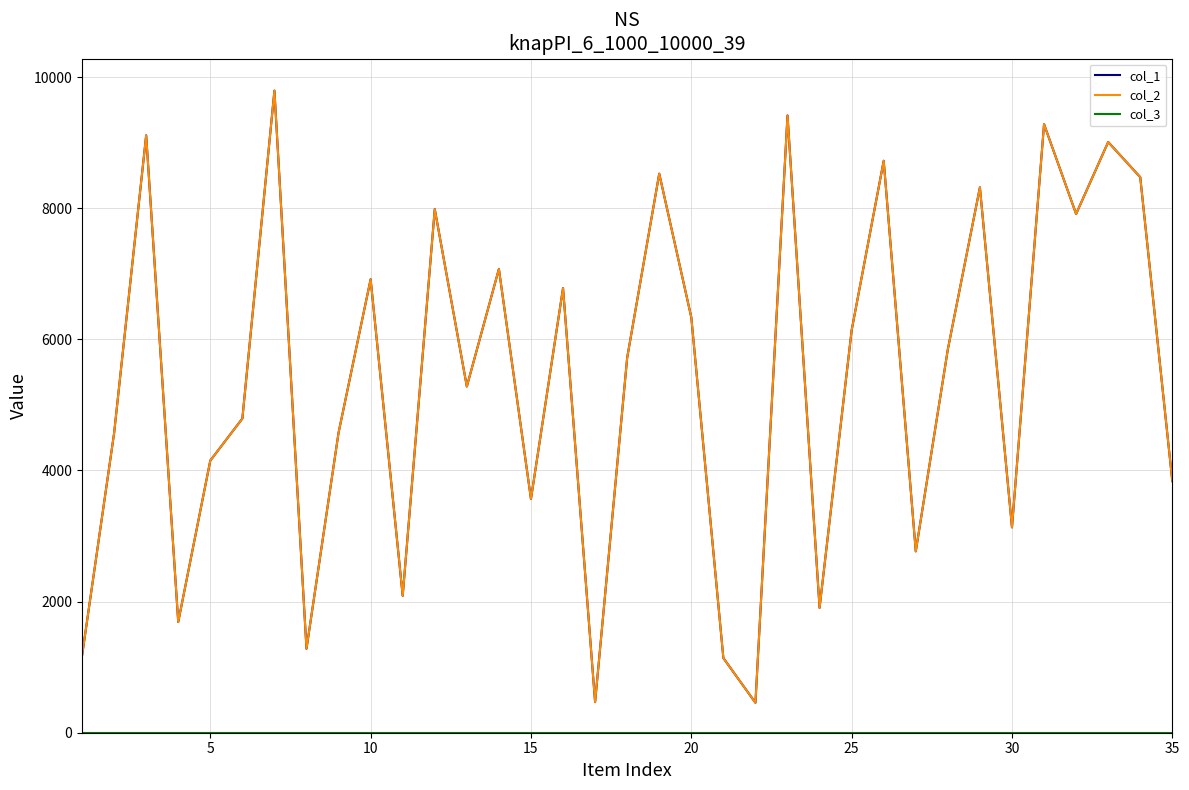

At how many categories does at least one series exceed 5153?

19